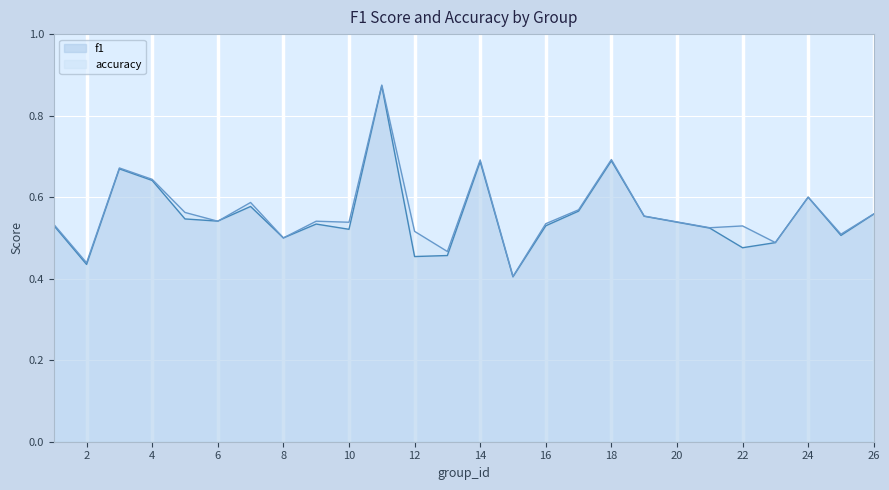

How many data points does each series have?

25